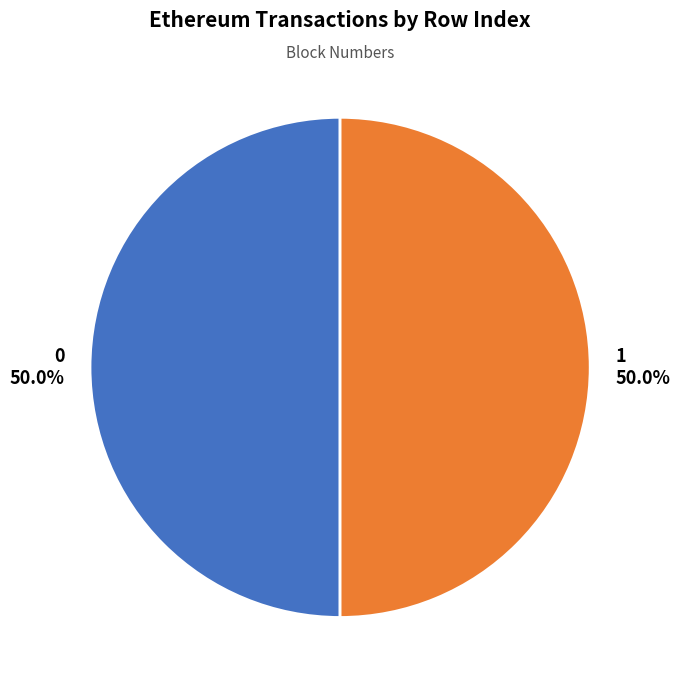

How many segments does this pie chart have?

2